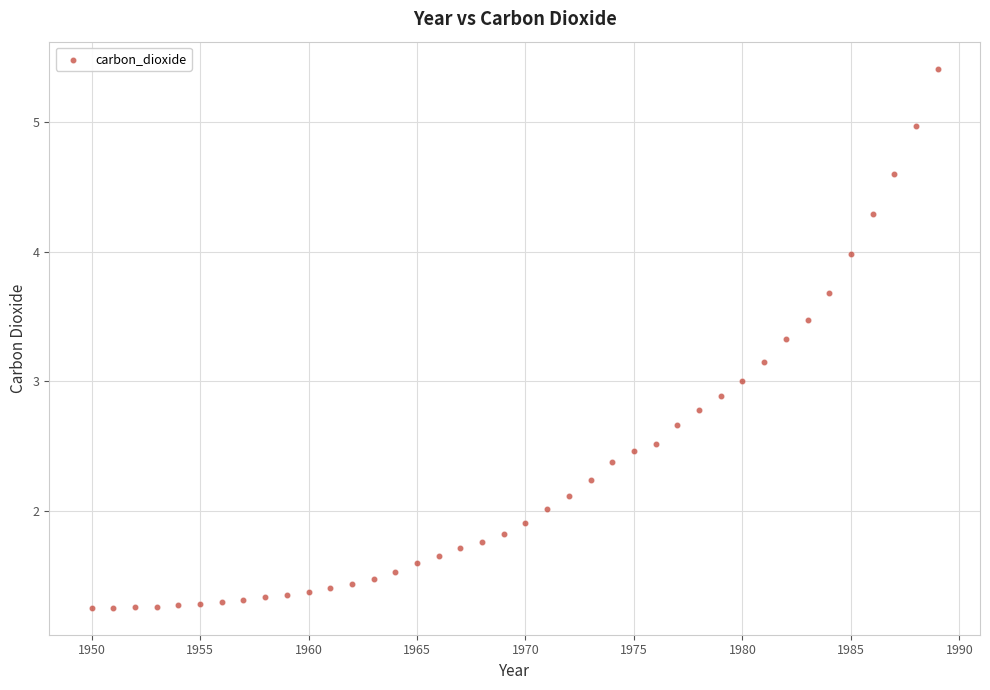

What is the range of X values (max minus min)?

39.0